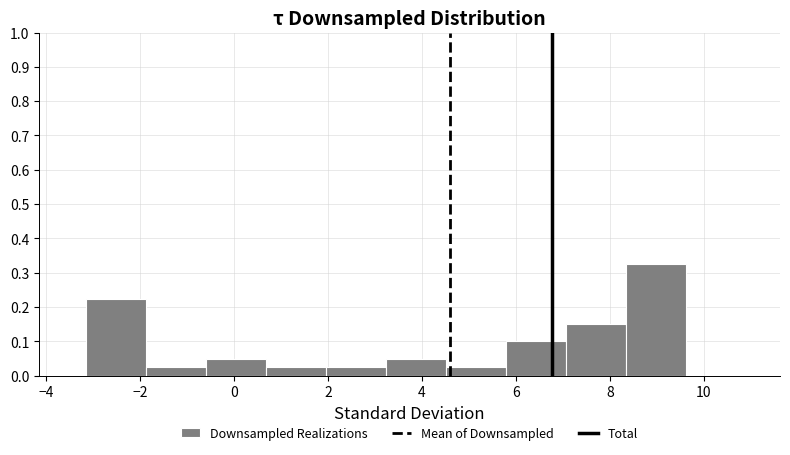

Which range on the x-axis has the tallest bar?

8.4 to 9.6